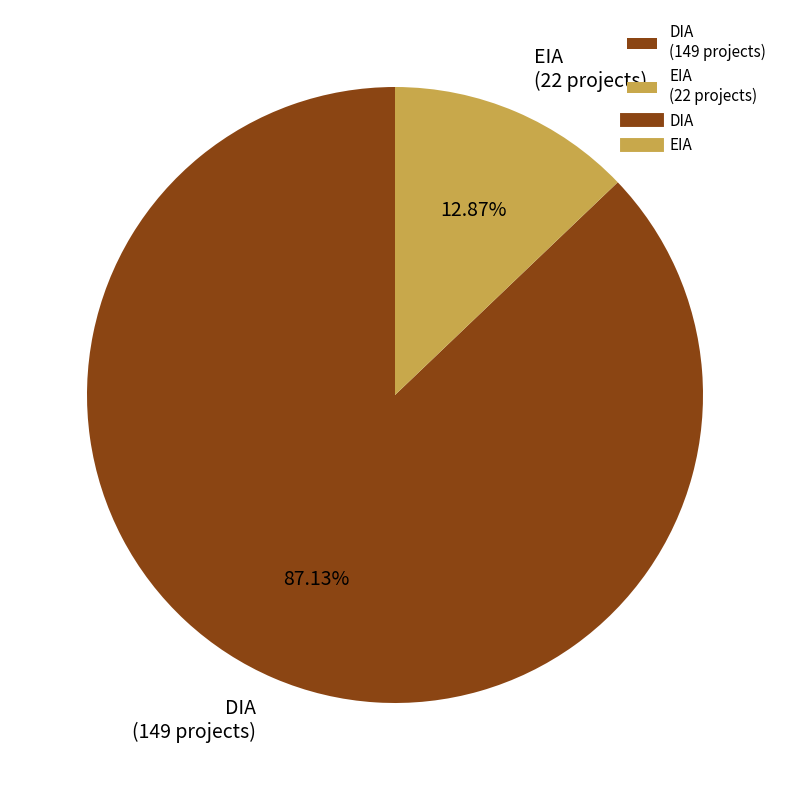

To the nearest percent, what is the combined percentage of DIA and EIA?

100%